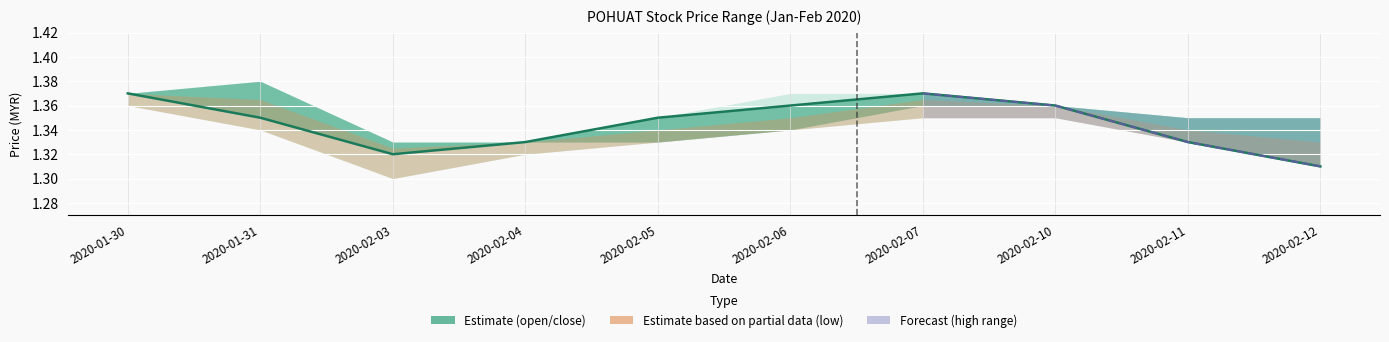

True or false: the data shows 1.8 at 2020-02-04.

False